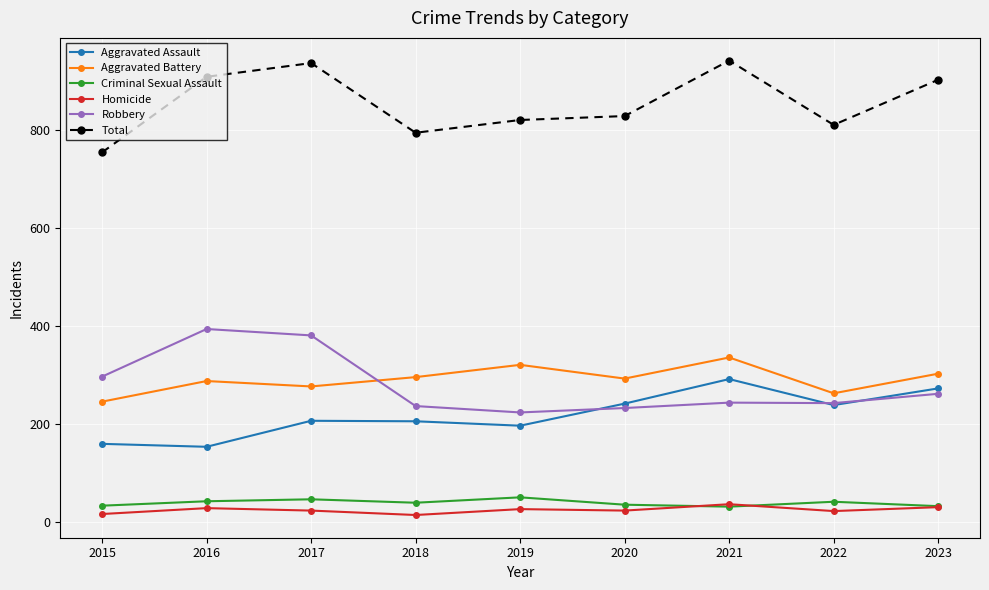

True or false: Total has more than 1 interior local peaks.

True